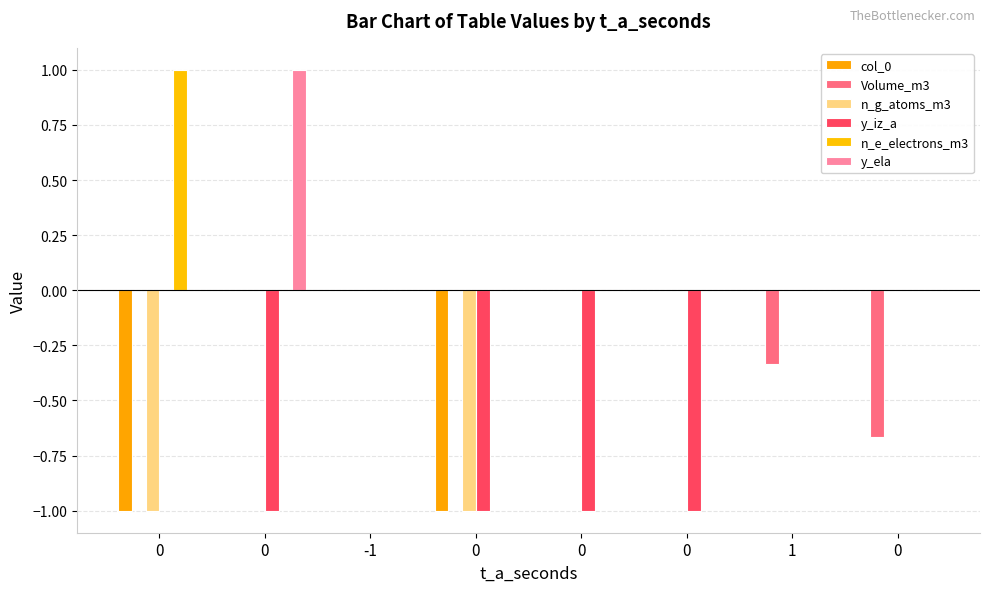

The n_g_atoms_m3 series shows -1.0 at 0. True or false?

True